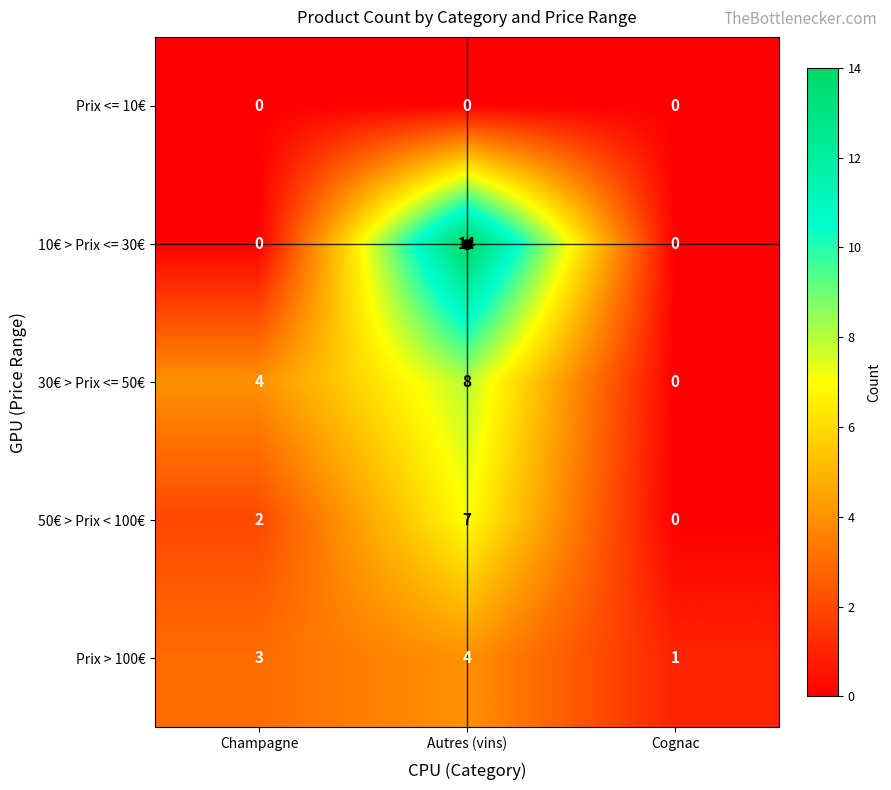

Is it true that 10€ > Prix <= 30€ equals 14 at Autres (vins)?

True